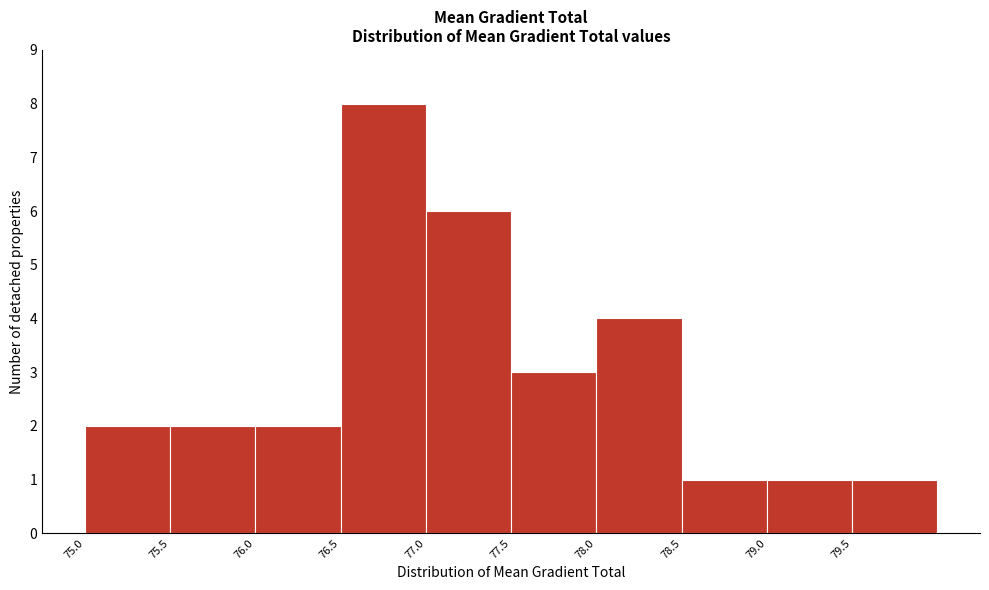

Reading left to right, list every bar in this chart as the range it spans on the x-axis followed by its height. Neither the bar edges nor the heights are printed on the chart, so give them approximately, as read against the axes.

75.05 to 75.55: 2
75.55 to 76.05: 2
76.05 to 76.55: 2
76.55 to 77.05: 8
77.05 to 77.55: 6
77.55 to 78.05: 3
78.05 to 78.55: 4
78.55 to 79.05: 1
79.05 to 79.55: 1
79.55 to 80.05: 1